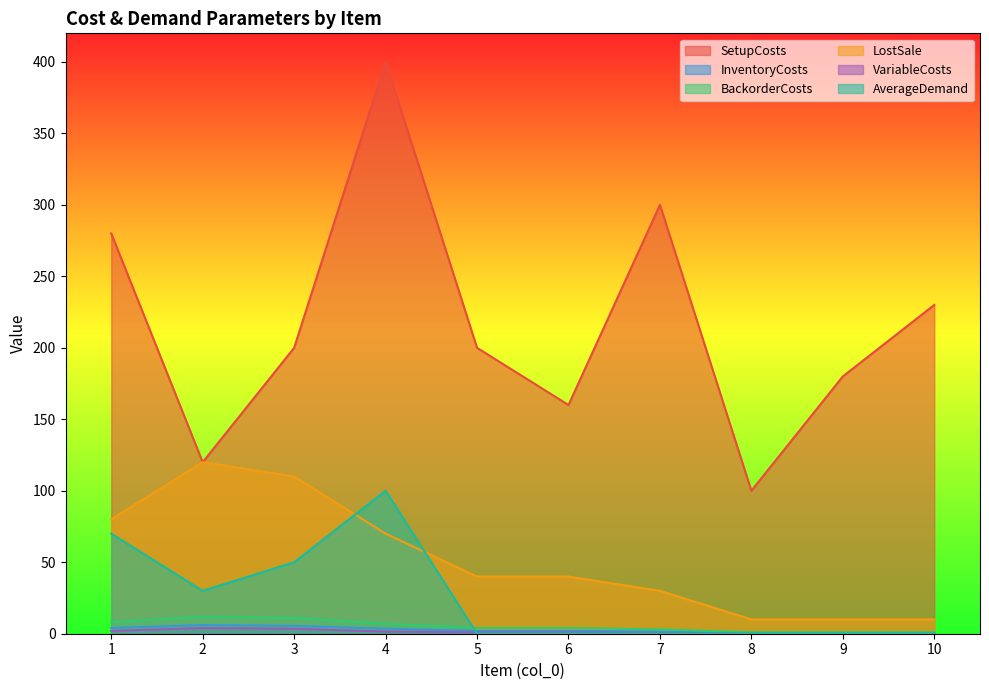

What is the difference between the maximum and minimum values in the BackorderCosts series?

11.0